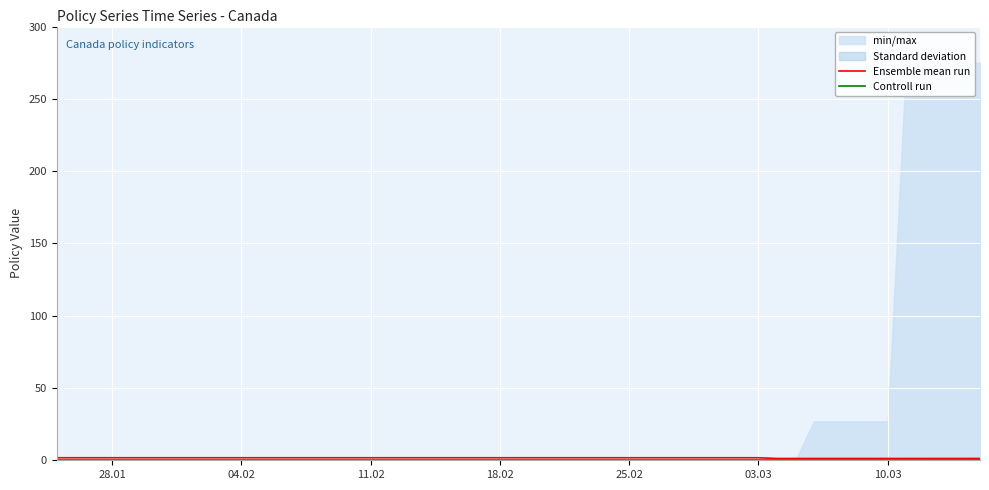

What is the value of the Ensemble mean run point at the 32nd from the left?

1.2